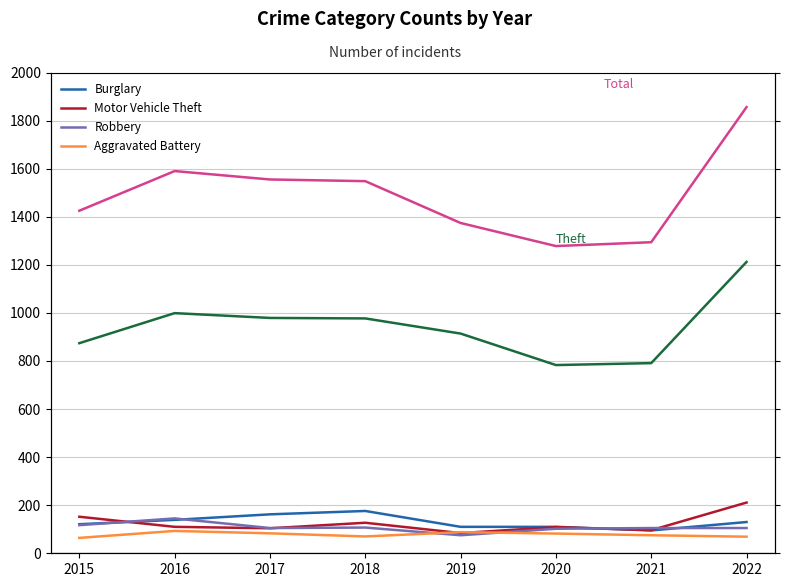

Reading left to right, extract all data points from this chart.

Theft: 874	999	979	977	914	783	791	1212
Total: 1425	1590	1555	1548	1374	1278	1294	1856
Burglary: 121	139	162	176	110	110	95	130
Motor Vehicle Theft: 152	110	104	127	84	109	96	211
Robbery: 117	145	105	107	75	102	105	105
Aggravated Battery: 64	93	83	70	88	82	75	69